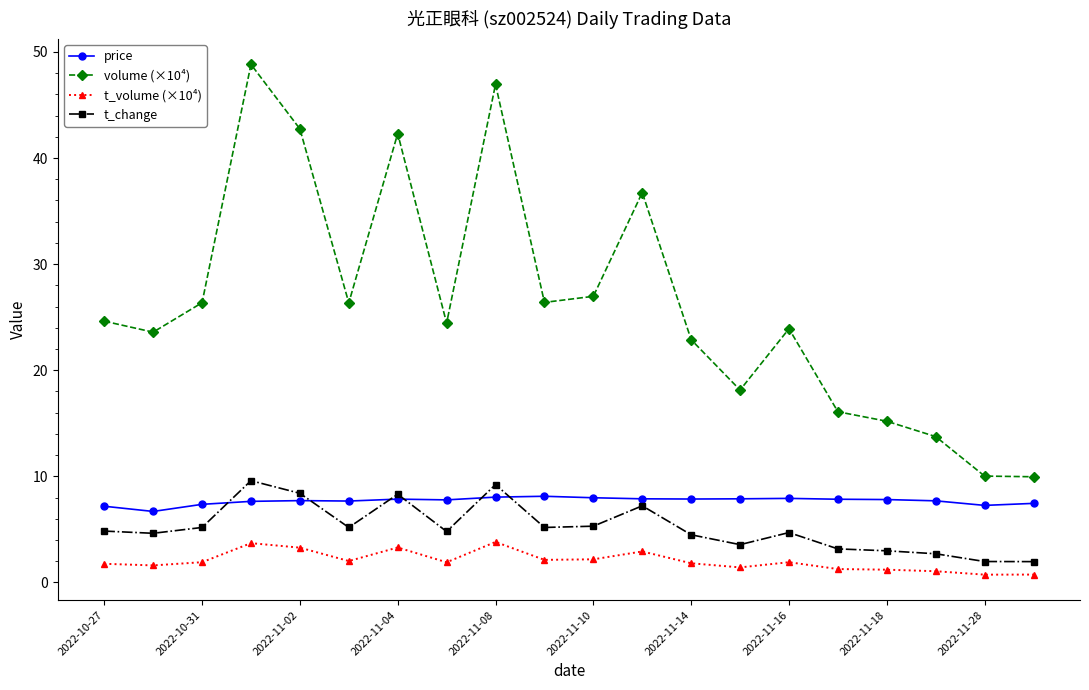

How many series are shown in this chart?

4